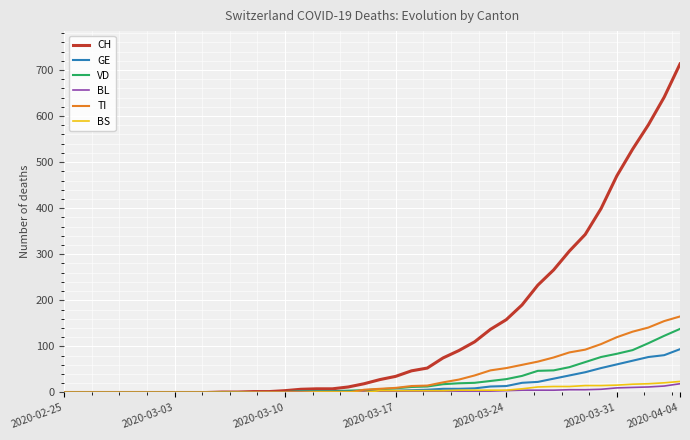

What is the sum of all BS values?

217